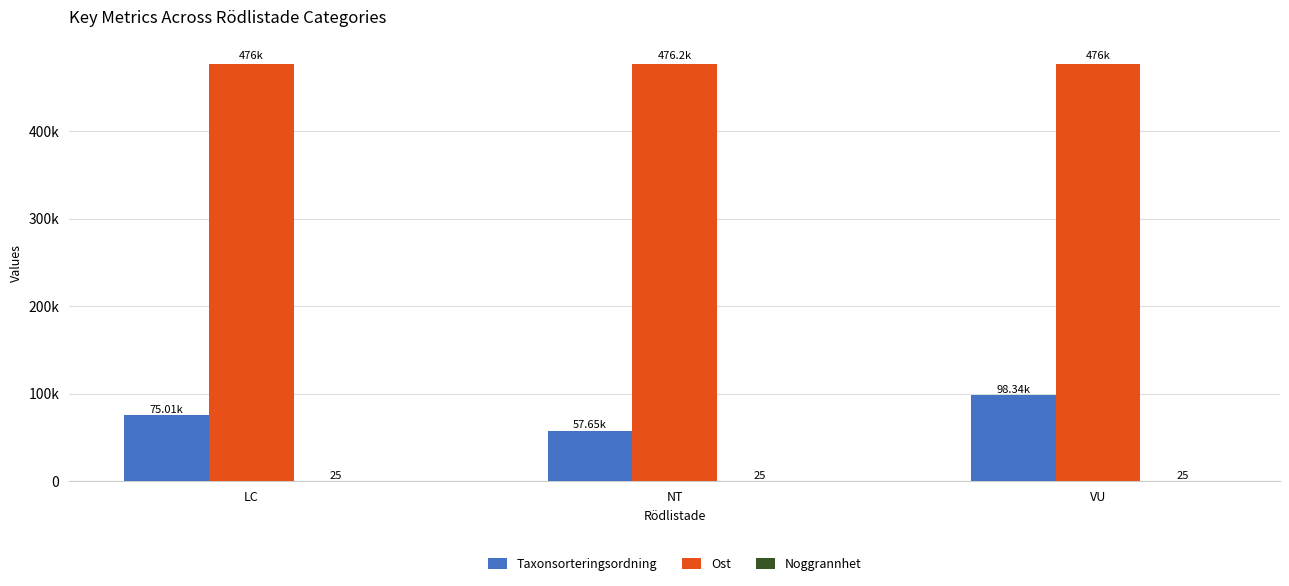

What is the label of the 3rd bar from the right?

LC